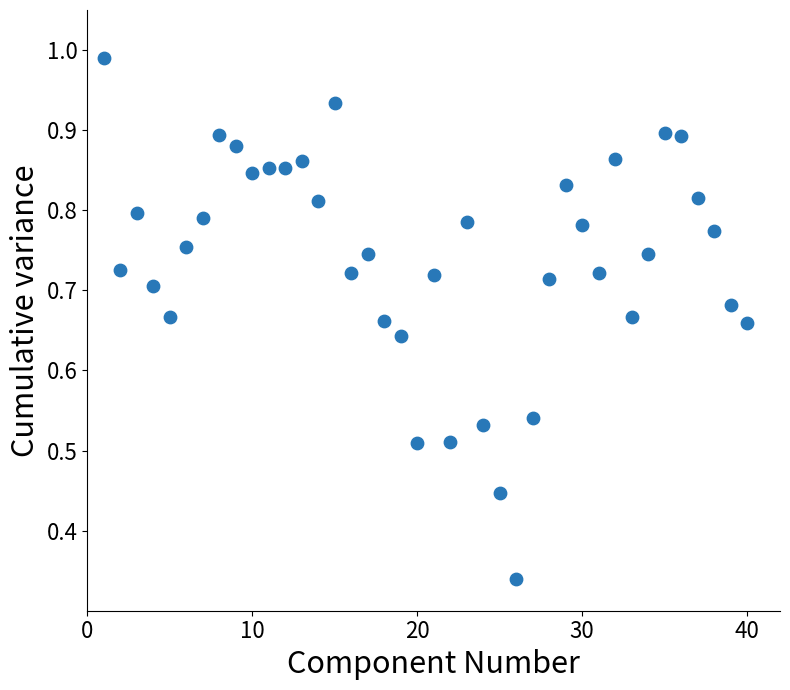

What is the range of X values (max minus min)?

39.0